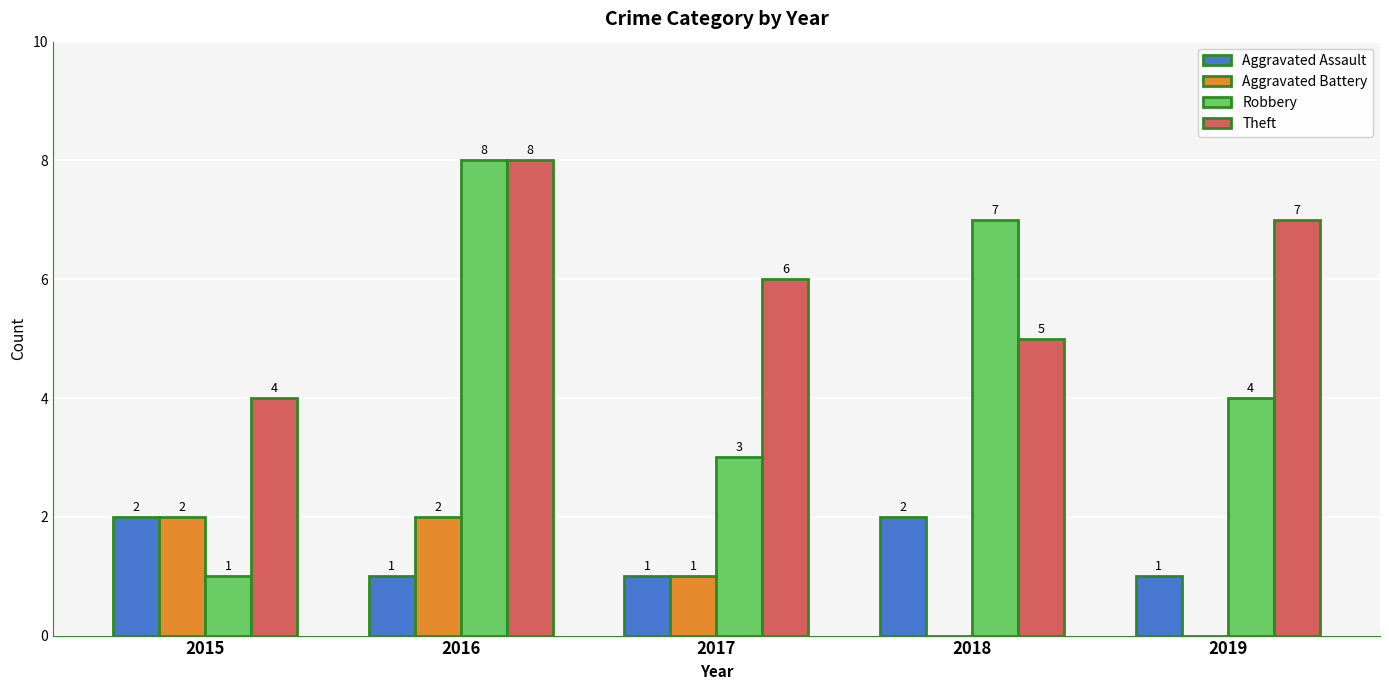

Which series changed the most between 2017 and 2018?

Robbery